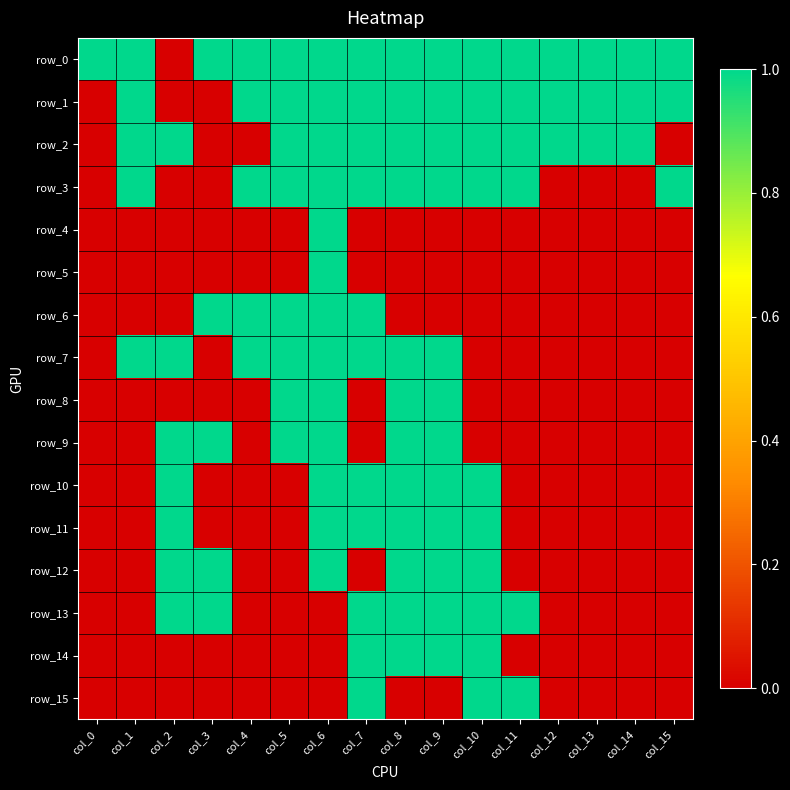

Count the number of categories in the chart.

16